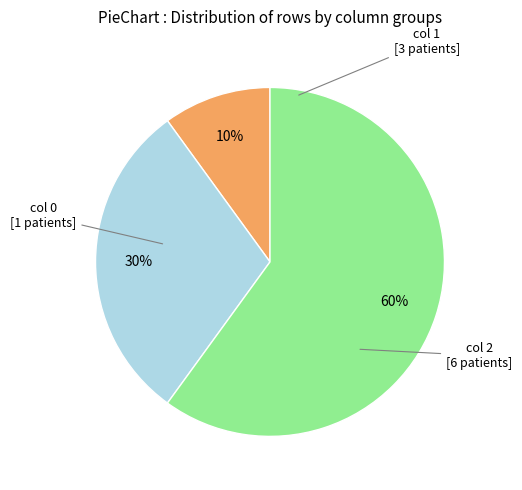

Is there a majority slice in this chart?

Yes